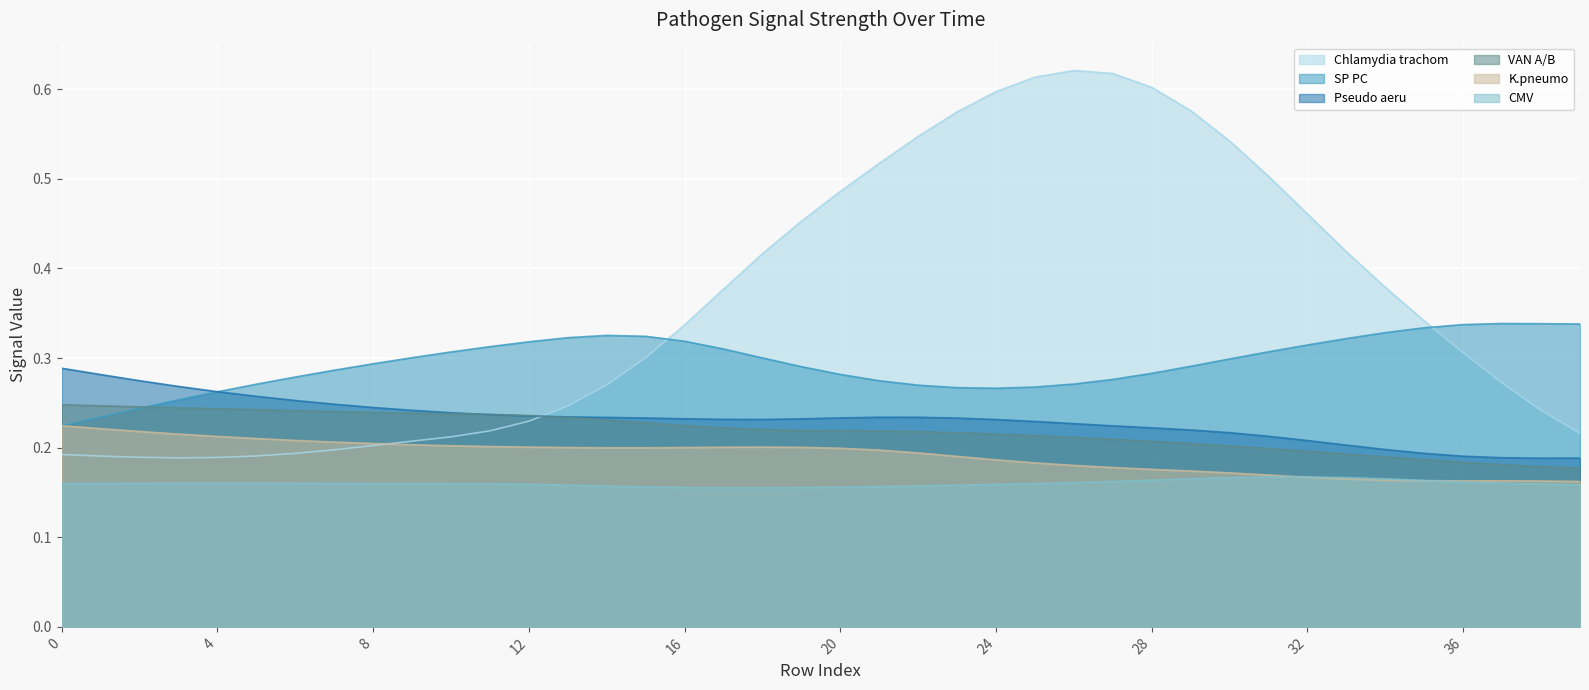

Reading right to left, transcribe all the data shown in this chart.

Pseudo aeru: 39=0.2	38=0.2	37=0.2	36=0.2	35=0.2	34=0.2	33=0.2	32=0.2	31=0.2	30=0.2	29=0.2	28=0.2	27=0.2	26=0.2	25=0.2	24=0.2	23=0.2	22=0.2	21=0.2	20=0.2	19=0.2	18=0.2	17=0.2	16=0.2	15=0.2	14=0.2	13=0.2	12=0.2	11=0.2	10=0.2	9=0.2	8=0.2	7=0.2	6=0.3	5=0.3	4=0.3	3=0.3	2=0.3	1=0.3	0=0.3
Chlamydia trachom: 39=0.2	38=0.2	37=0.3	36=0.3	35=0.3	34=0.4	33=0.4	32=0.5	31=0.5	30=0.5	29=0.6	28=0.6	27=0.6	26=0.6	25=0.6	24=0.6	23=0.6	22=0.5	21=0.5	20=0.5	19=0.5	18=0.4	17=0.4	16=0.3	15=0.3	14=0.3	13=0.2	12=0.2	11=0.2	10=0.2	9=0.2	8=0.2	7=0.2	6=0.2	5=0.2	4=0.2	3=0.2	2=0.2	1=0.2	0=0.2
K.pneumo: 39=0.2	38=0.2	37=0.2	36=0.2	35=0.2	34=0.2	33=0.2	32=0.2	31=0.2	30=0.2	29=0.2	28=0.2	27=0.2	26=0.2	25=0.2	24=0.2	23=0.2	22=0.2	21=0.2	20=0.2	19=0.2	18=0.2	17=0.2	16=0.2	15=0.2	14=0.2	13=0.2	12=0.2	11=0.2	10=0.2	9=0.2	8=0.2	7=0.2	6=0.2	5=0.2	4=0.2	3=0.2	2=0.2	1=0.2	0=0.2
VAN A/B: 39=0.2	38=0.2	37=0.2	36=0.2	35=0.2	34=0.2	33=0.2	32=0.2	31=0.2	30=0.2	29=0.2	28=0.2	27=0.2	26=0.2	25=0.2	24=0.2	23=0.2	22=0.2	21=0.2	20=0.2	19=0.2	18=0.2	17=0.2	16=0.2	15=0.2	14=0.2	13=0.2	12=0.2	11=0.2	10=0.2	9=0.2	8=0.2	7=0.2	6=0.2	5=0.2	4=0.2	3=0.2	2=0.2	1=0.2	0=0.2
SP PC: 39=0.3	38=0.3	37=0.3	36=0.3	35=0.3	34=0.3	33=0.3	32=0.3	31=0.3	30=0.3	29=0.3	28=0.3	27=0.3	26=0.3	25=0.3	24=0.3	23=0.3	22=0.3	21=0.3	20=0.3	19=0.3	18=0.3	17=0.3	16=0.3	15=0.3	14=0.3	13=0.3	12=0.3	11=0.3	10=0.3	9=0.3	8=0.3	7=0.3	6=0.3	5=0.3	4=0.3	3=0.3	2=0.2	1=0.2	0=0.2
CMV: 39=0.2	38=0.2	37=0.2	36=0.2	35=0.2	34=0.2	33=0.2	32=0.2	31=0.2	30=0.2	29=0.2	28=0.2	27=0.2	26=0.2	25=0.2	24=0.2	23=0.2	22=0.2	21=0.2	20=0.2	19=0.2	18=0.2	17=0.2	16=0.2	15=0.2	14=0.2	13=0.2	12=0.2	11=0.2	10=0.2	9=0.2	8=0.2	7=0.2	6=0.2	5=0.2	4=0.2	3=0.2	2=0.2	1=0.2	0=0.2